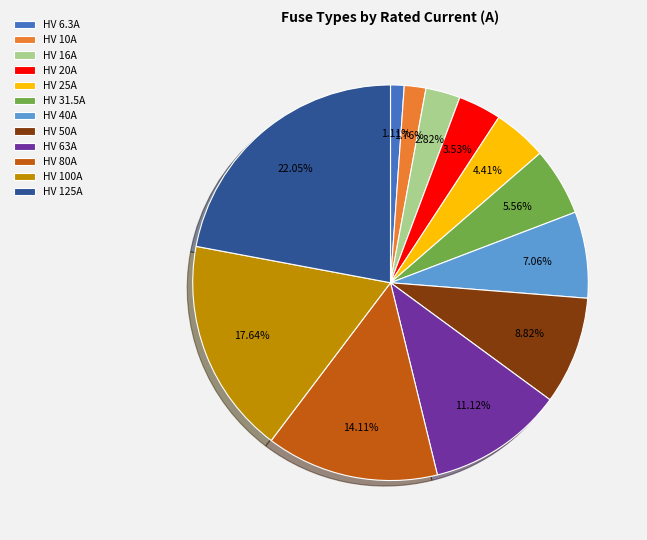

Which category has the biggest portion of the pie?

HV 125A